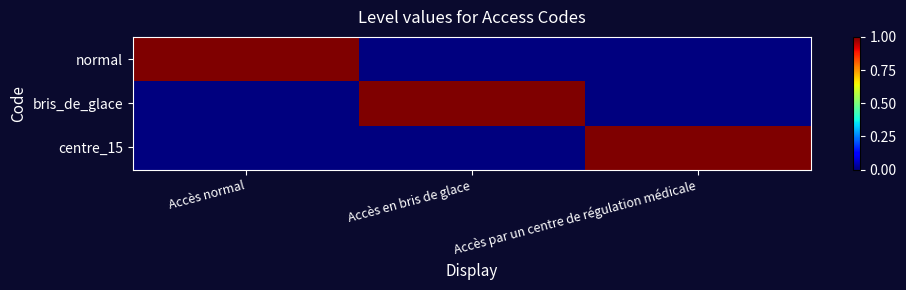

Between Accès normal and Accès par un centre de régulation médicale, which series saw the biggest shift?

normal